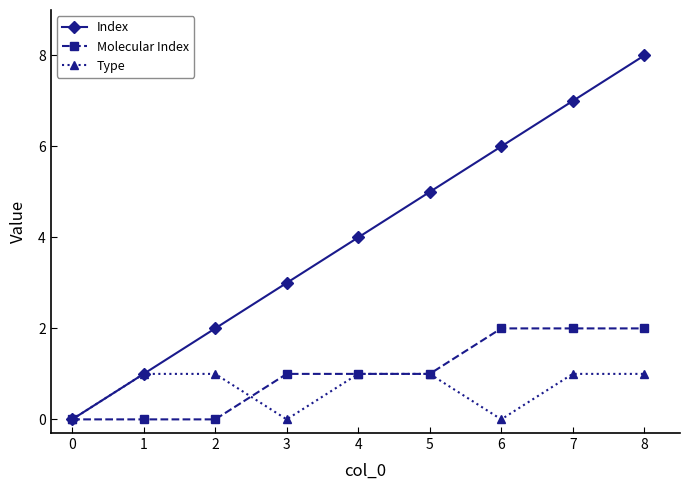

What are all the series names shown in the legend?

Index, Molecular Index, Type